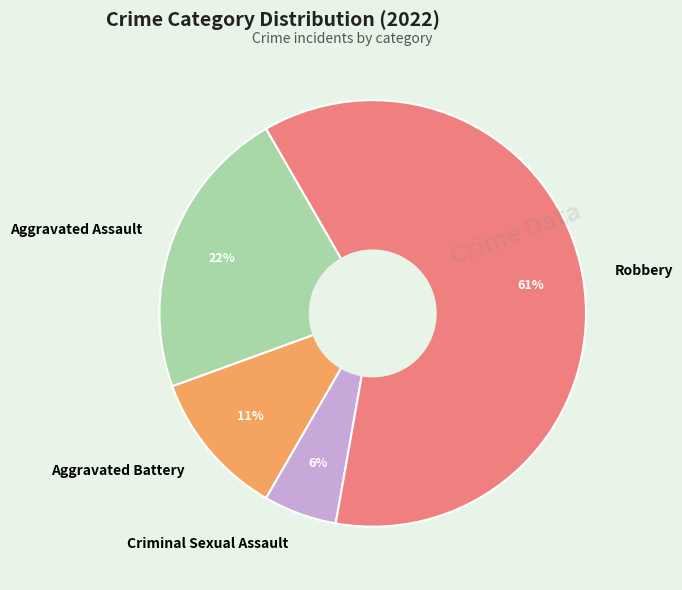

Is the sum of Robbery and Aggravated Battery greater than half?

Yes